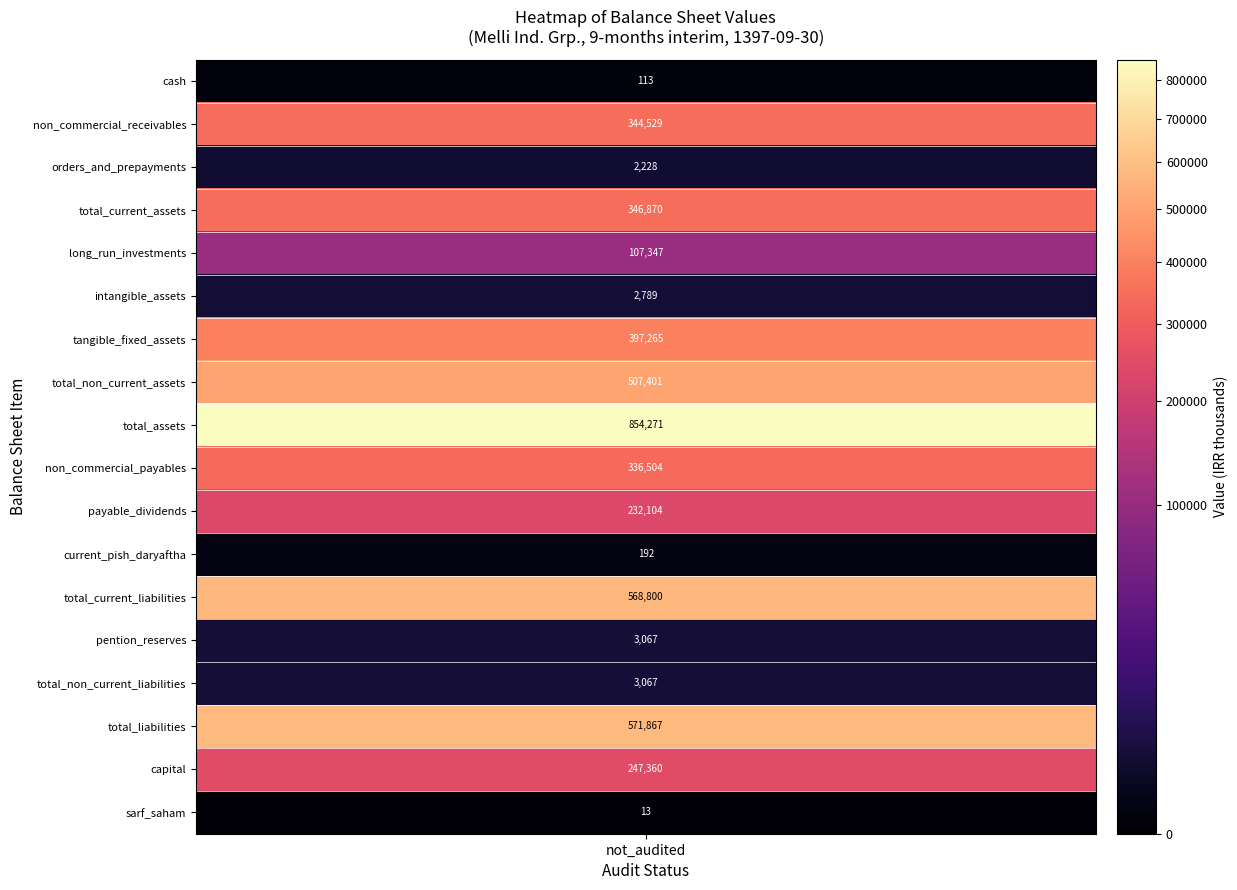

Which series has the largest total across all categories?

total_assets